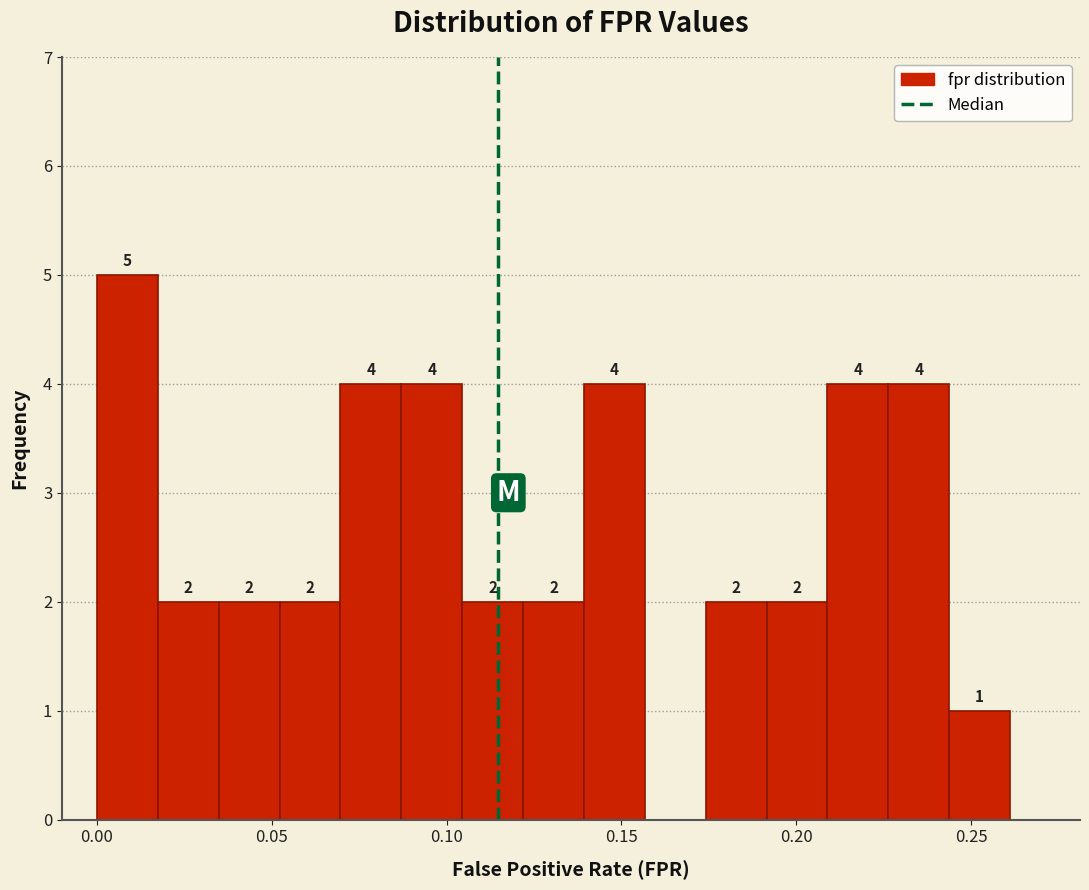

Read against the x-axis, roughly where is the centre of the tallest bar?

0.010